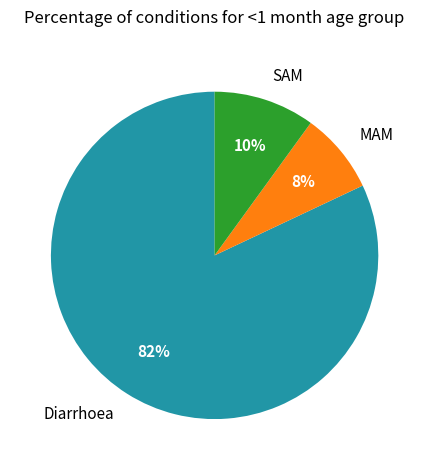

Which category has the biggest portion of the pie?

Diarrhoea